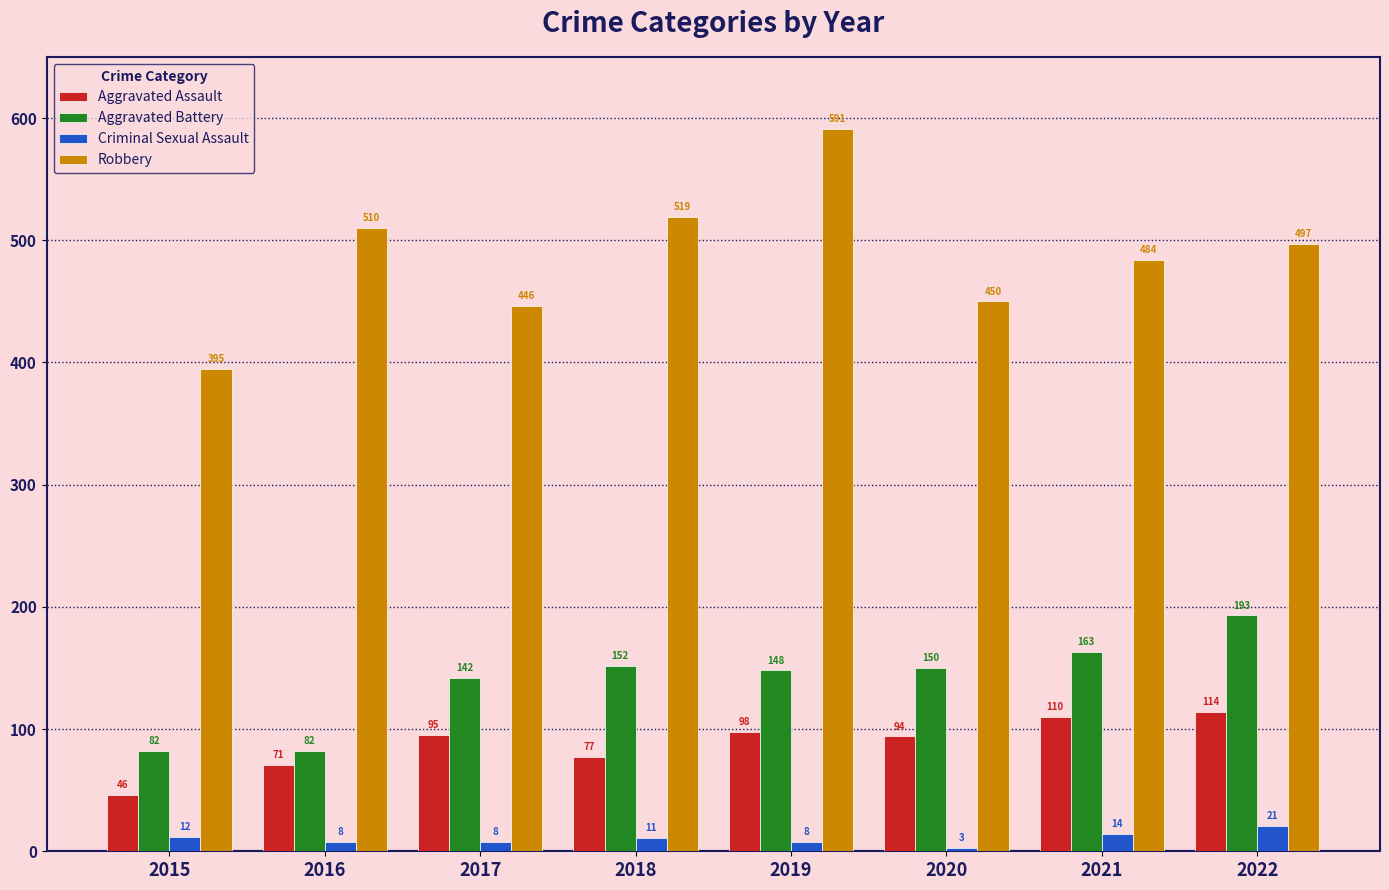

What is the spread (max minus min) of values at 2018?

508